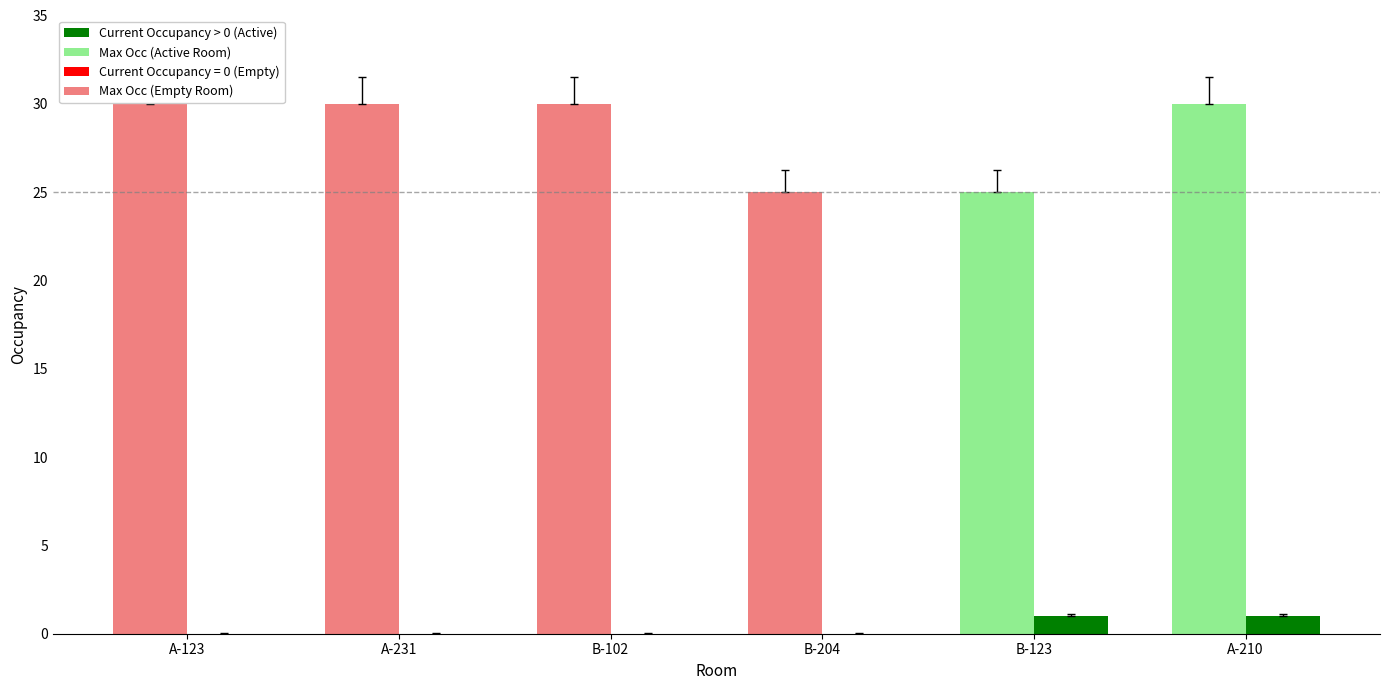

What is the greatest value displayed?

30